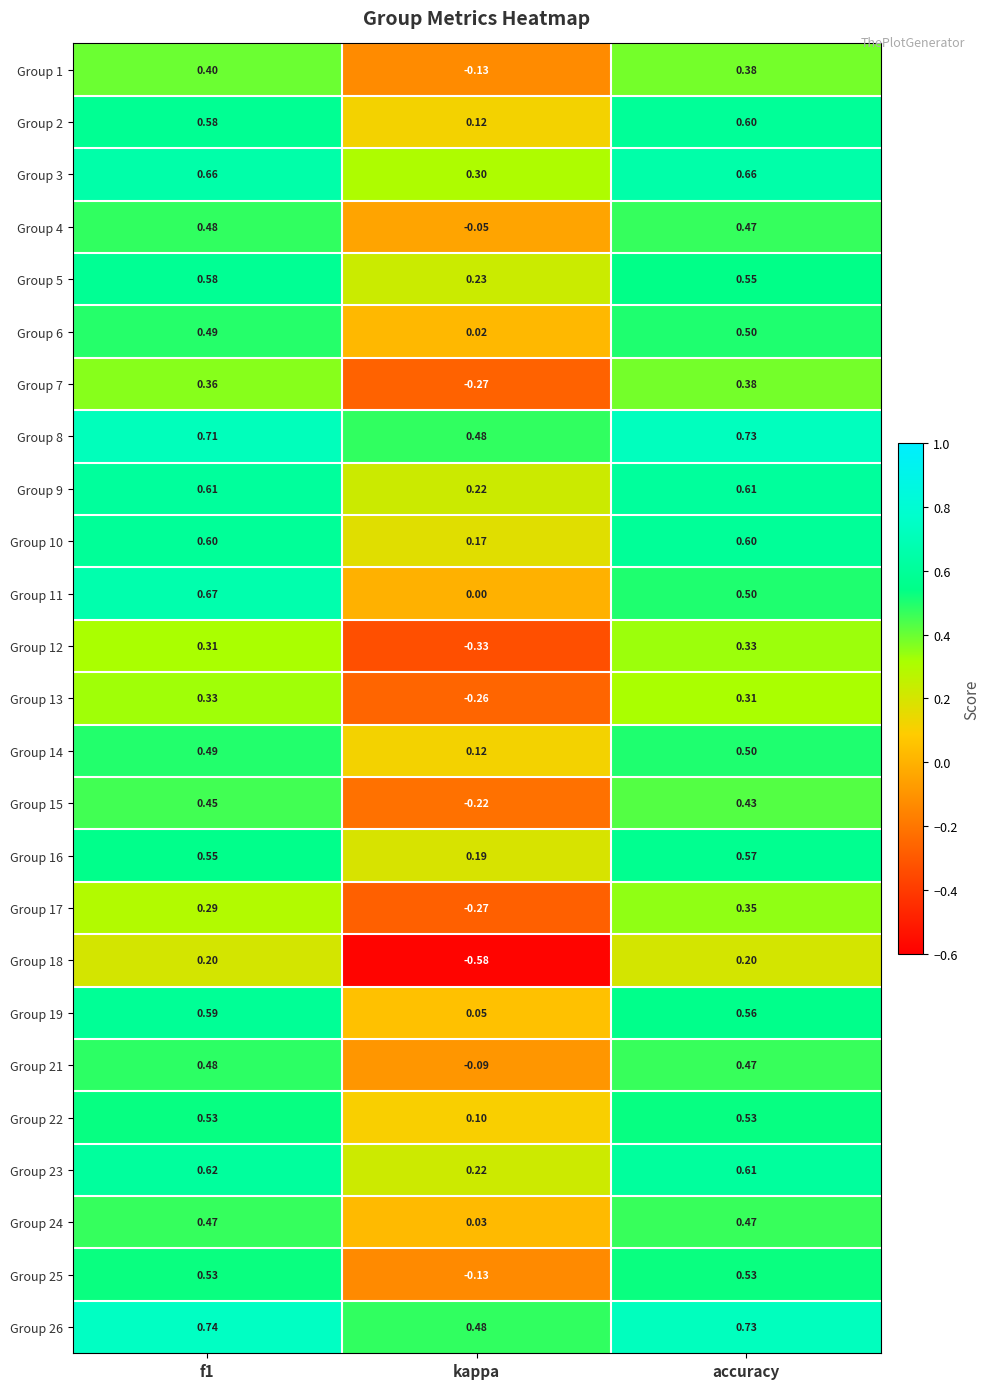

At which label is Group 9 closest to 0?

kappa